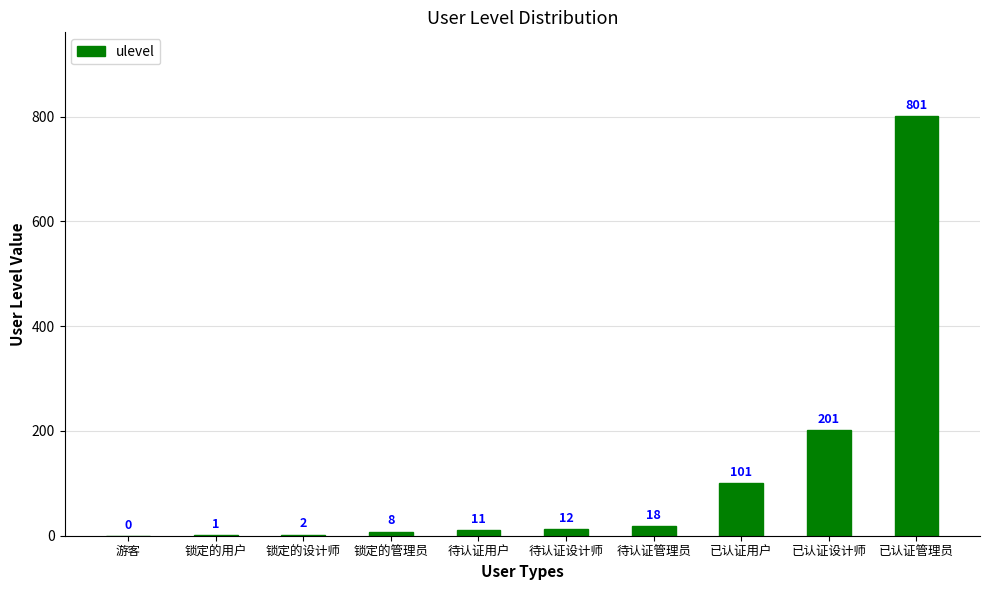

What is the greatest value displayed?

801